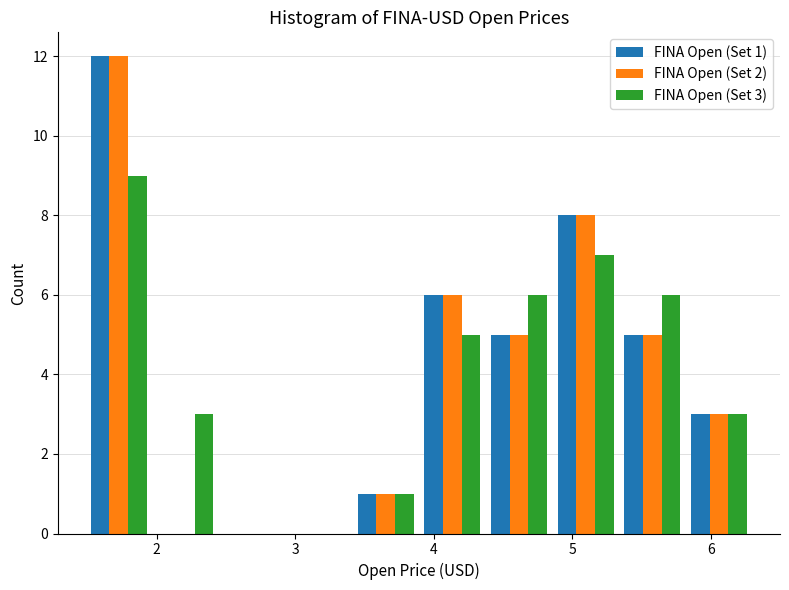

In the FINA Open (Set 1) series, which range on the x-axis has the tallest bar?

1.5 to 2.0